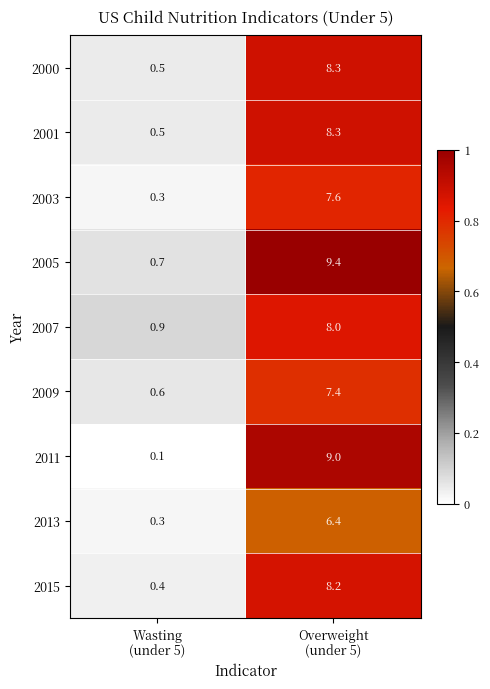

Reading left to right, what are all the values shown in this chart?

2000: 0.5	8.3
2001: 0.5	8.3
2003: 0.3	7.6
2005: 0.7	9.4
2007: 0.9	8.0
2009: 0.6	7.4
2011: 0.1	9.0
2013: 0.3	6.4
2015: 0.4	8.2